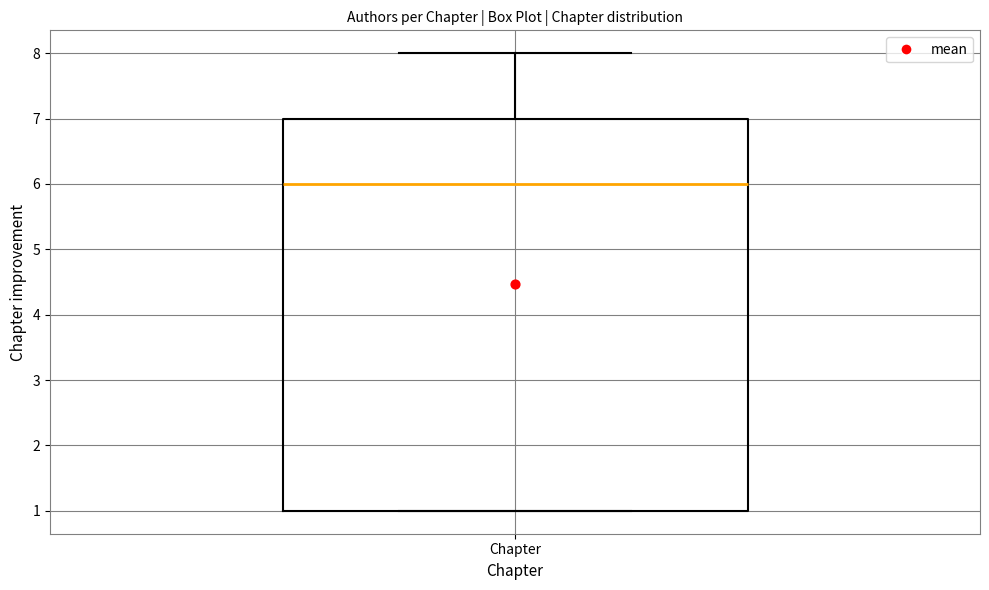

Where does the upper whisker of the box for Chapter end on the y-axis? The values are not printed on the chart, so give them approximately, as read against the axis.

8